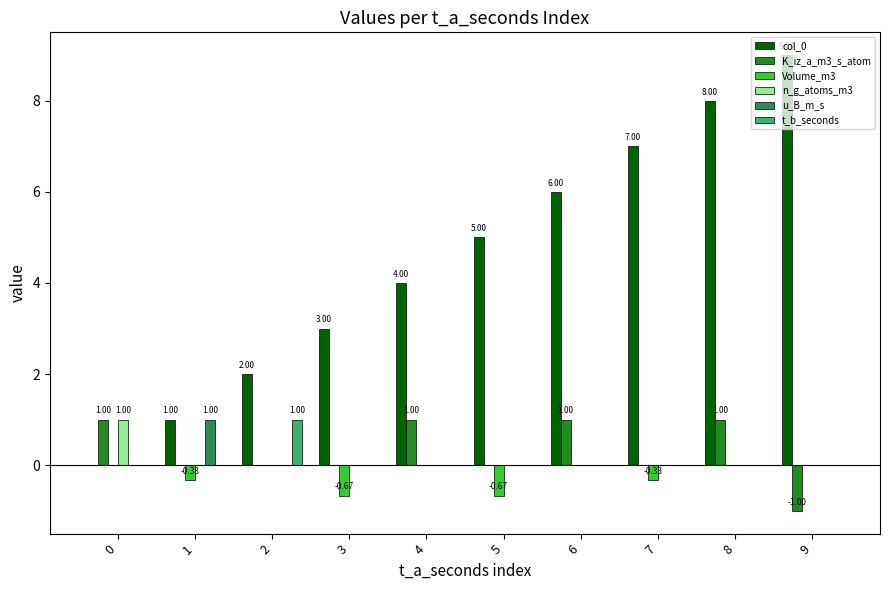

Reading left to right, extract all data points from this chart.

col_0: 0.0	1.0	2.0	3.0	4.0	5.0	6.0	7.0	8.0	9.0
K_iz_a_m3_s_atom: 1.0	0.0	0.0	0.0	1.0	0.0	1.0	0.0	1.0	-1.0
Volume_m3: 0.0	-0.3	0.0	-0.7	0.0	-0.7	0.0	-0.3	0.0	0.0
n_g_atoms_m3: 1.0	0.0	0.0	0.0	0.0	0.0	0.0	0.0	0.0	0.0
u_B_m_s: 0.0	1.0	0.0	0.0	0.0	0.0	0.0	0.0	0.0	0.0
t_b_seconds: 0.0	0.0	1.0	0.0	0.0	0.0	0.0	0.0	0.0	0.0